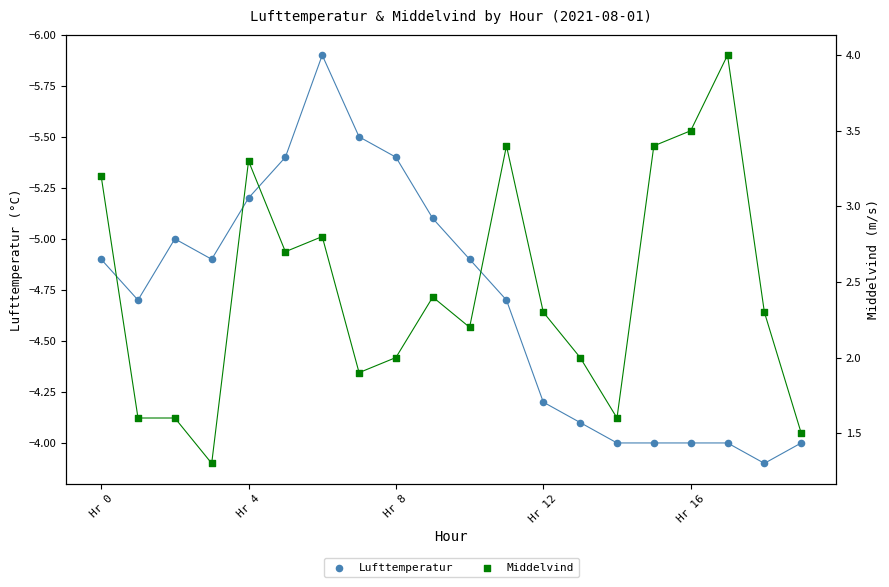

Which series contains the lowest Y value?

Lufttemperatur